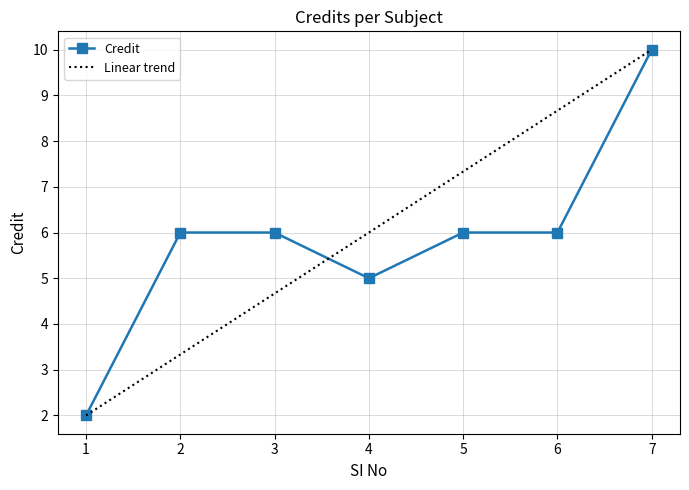

What is the value of the 5th point from the left?

6